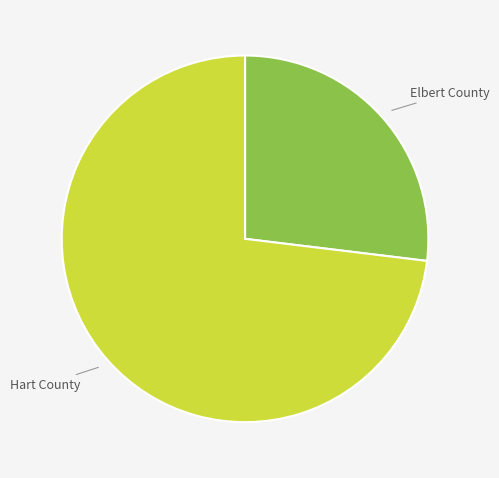

What is the majority slice?

Hart County